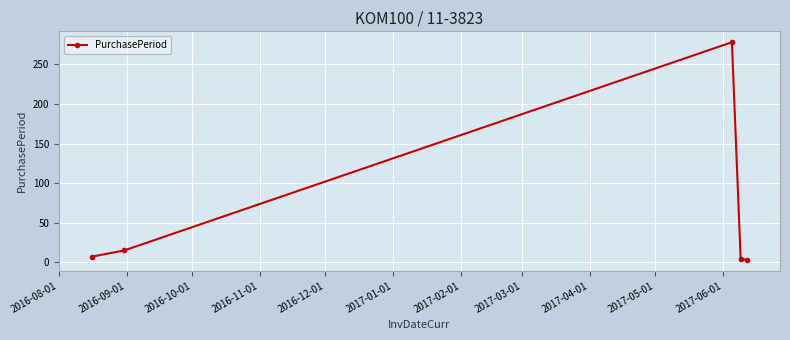

What is the minimum value shown in the chart?

3